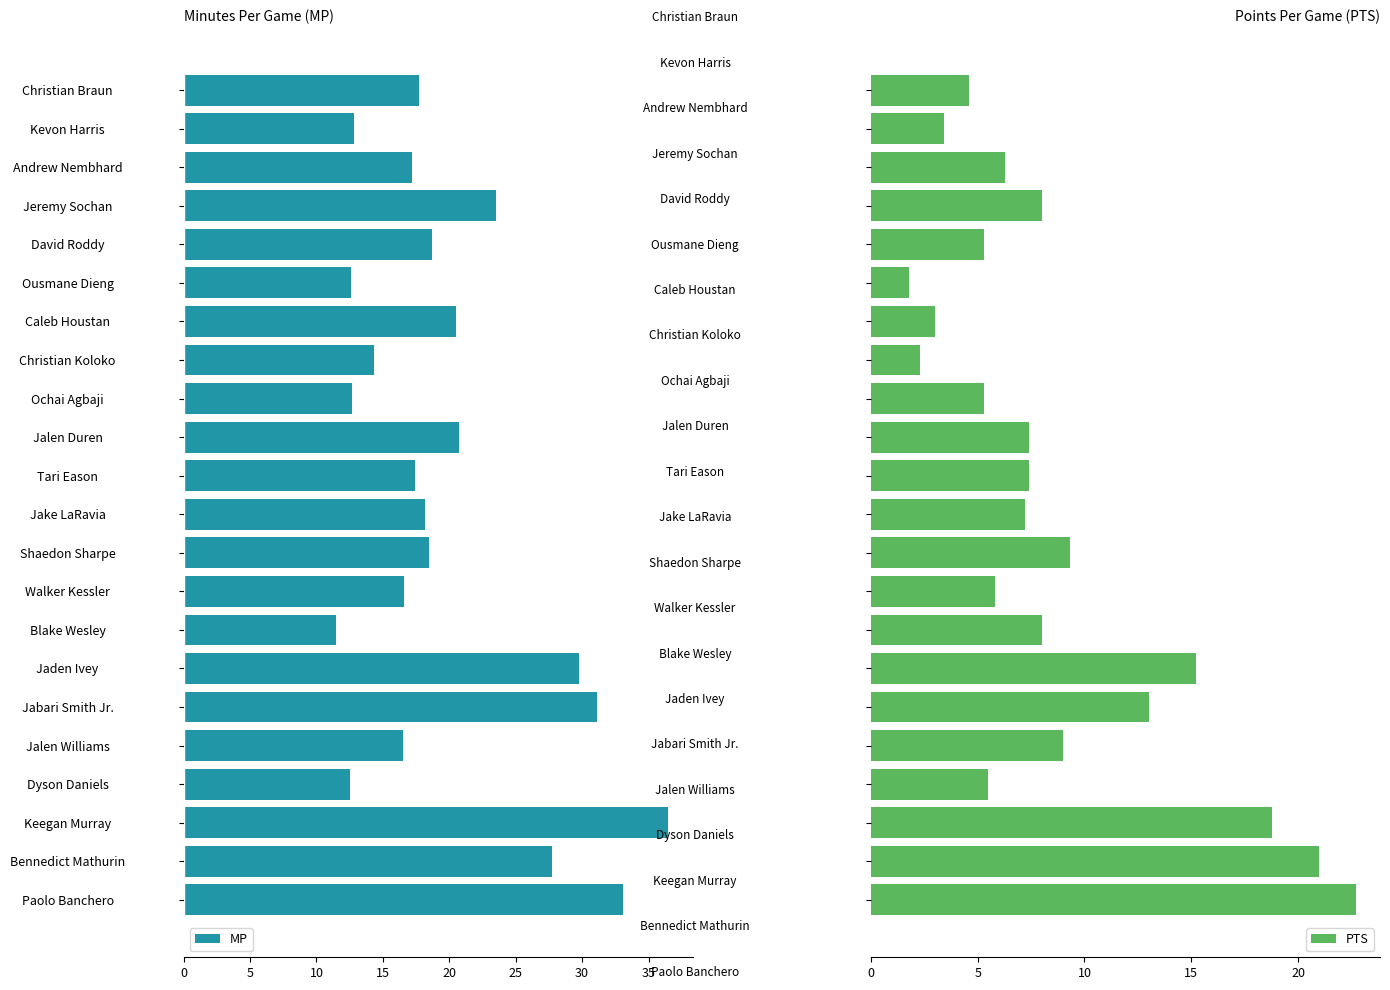

List the series in order of their overall mean, lowest first.

PTS, MP